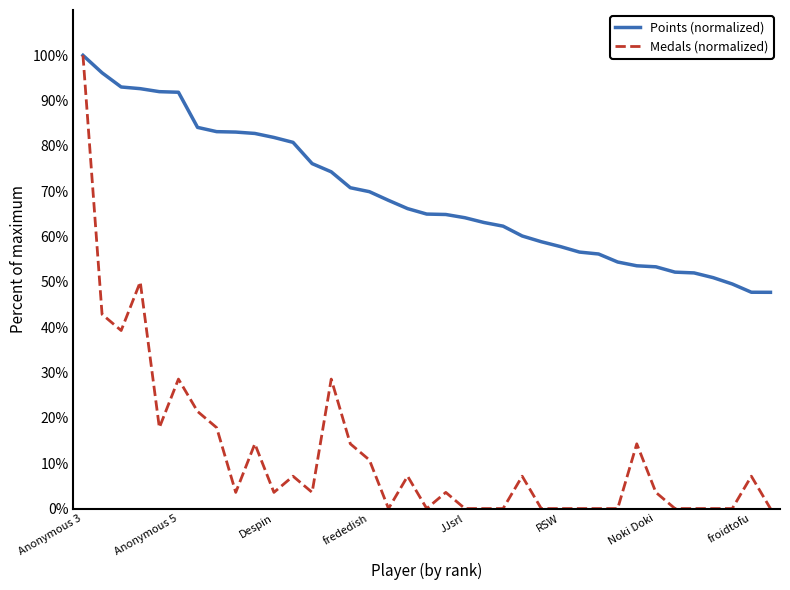

List the series in order of their overall mean, lowest first.

Medals (normalized), Points (normalized)